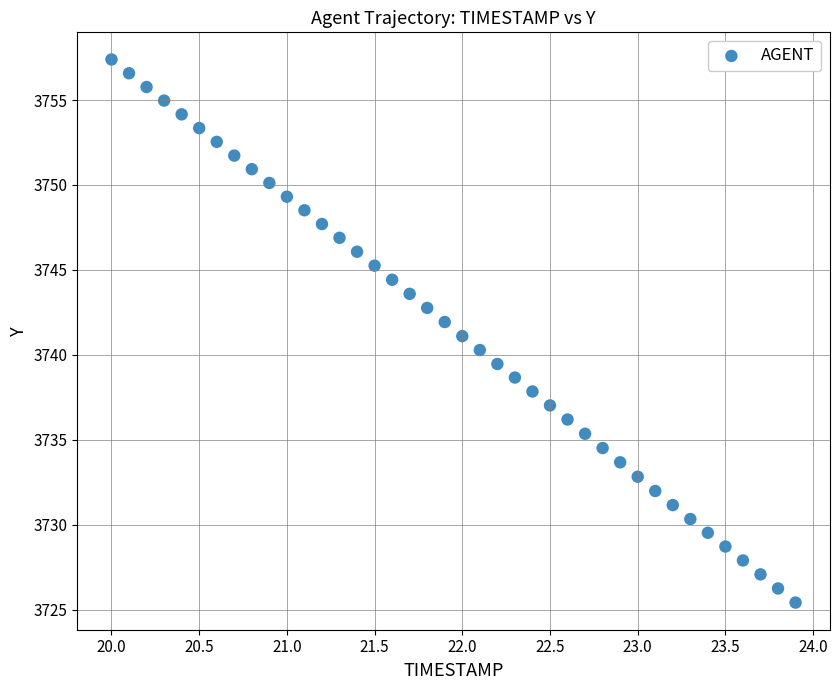

What is the range of X values (max minus min)?

3.9